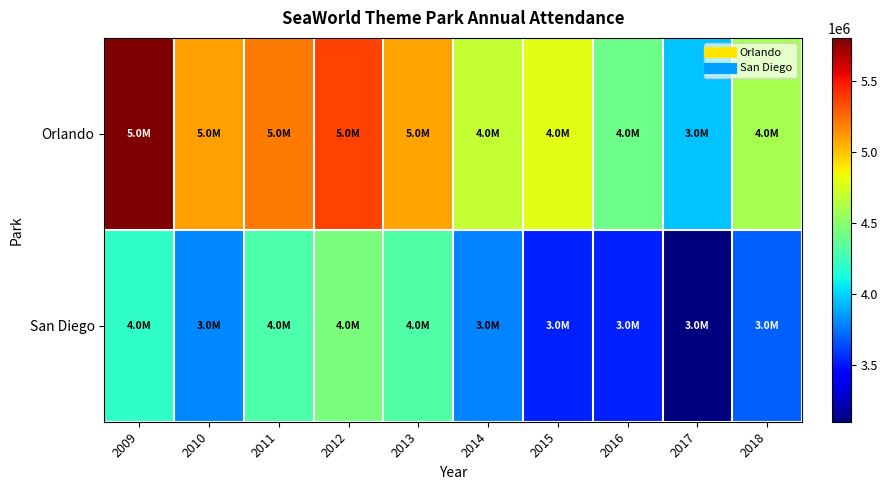

At how many categories does at least one series exceed 3860637?

10